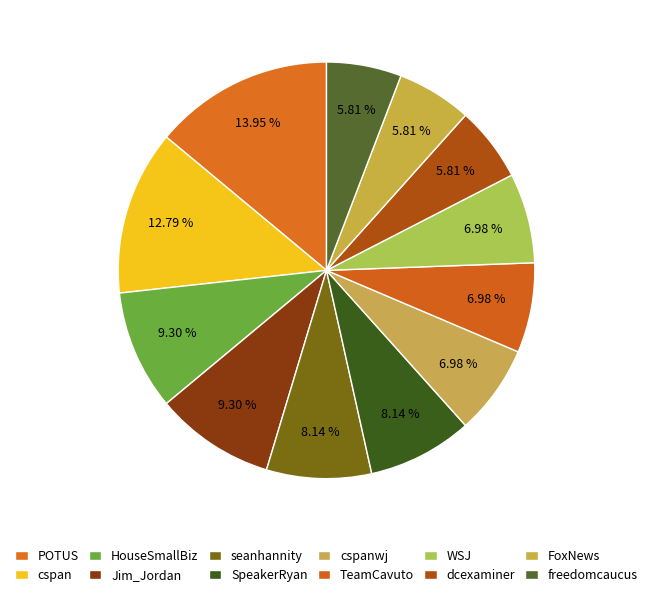

To the nearest percent, what is the combined percentage of dcexaminer and seanhannity?

14%